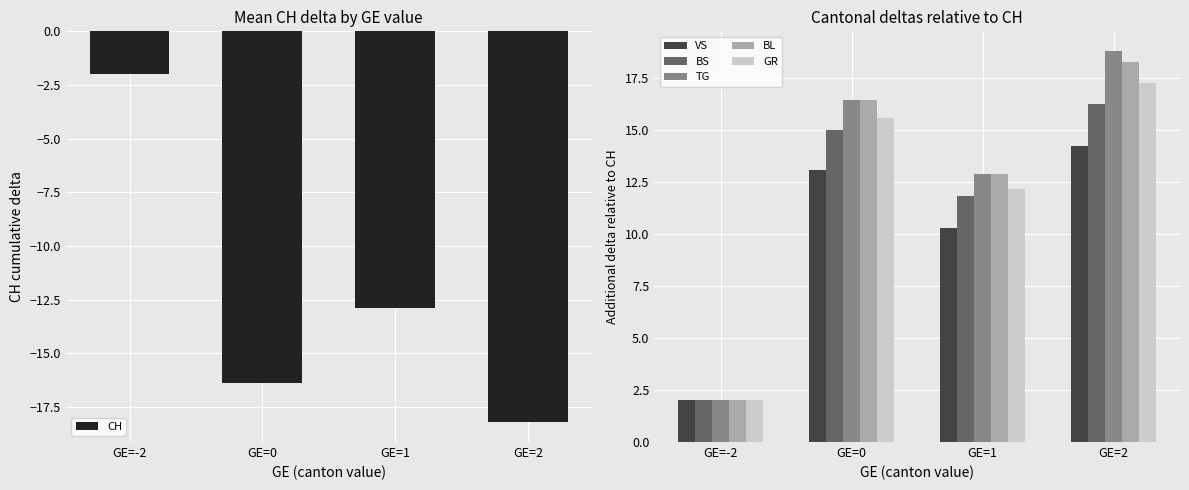

The value of VS at GE=0 is 18.5. True or false?

False